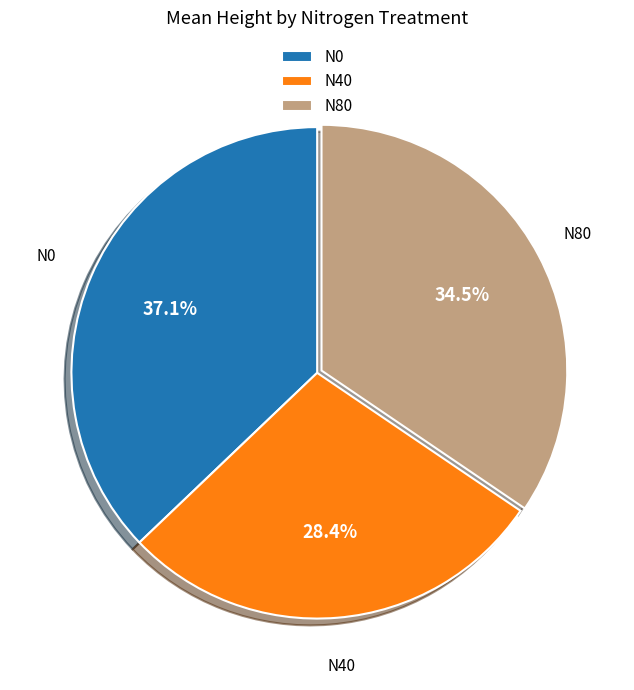

How many segments does this pie chart have?

3